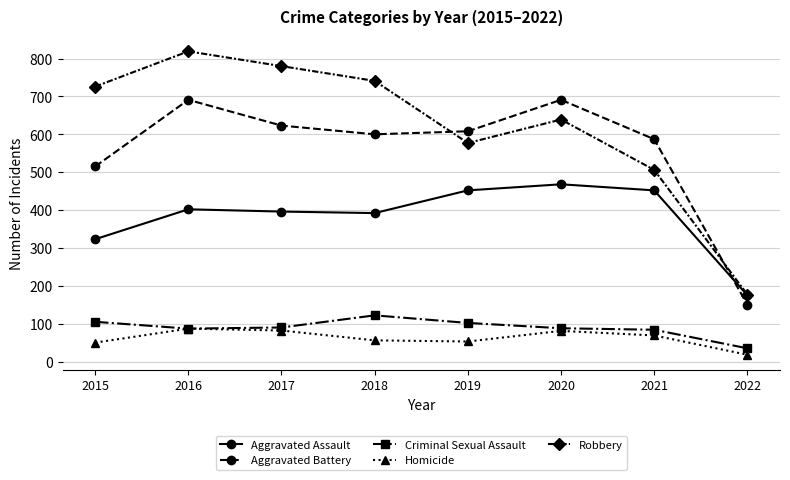

Which series has the largest total across all categories?

Robbery